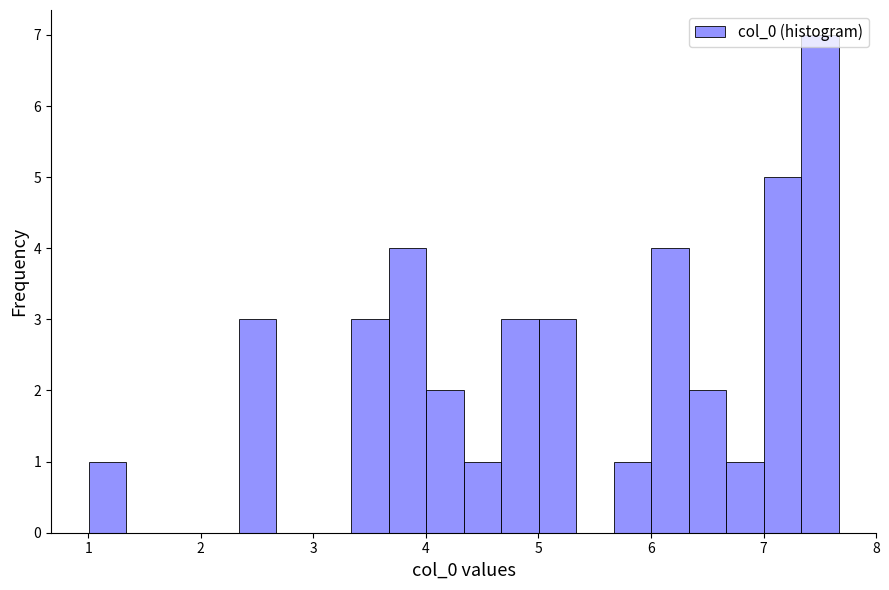

Around what value on the x-axis is the tallest bar? Give the approximate position of its centre, as read against the axis.

7.5